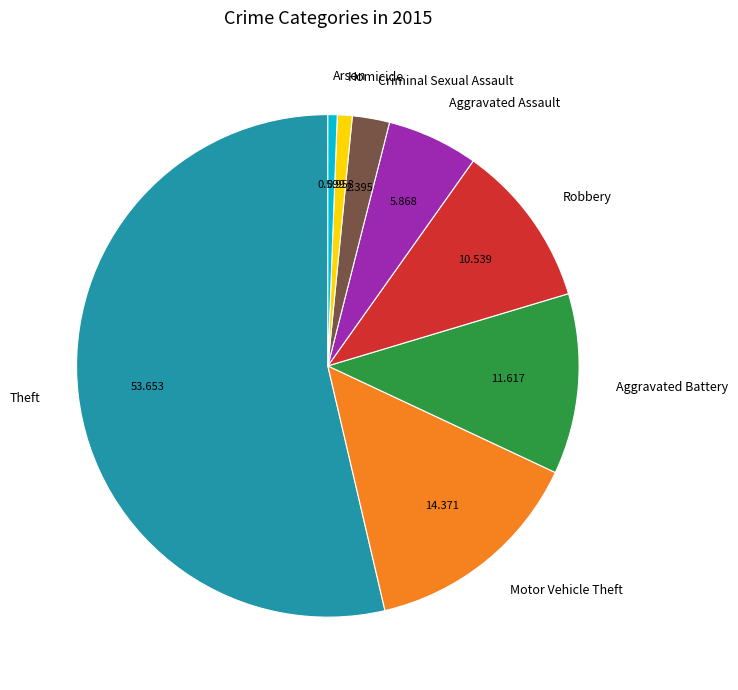

What is the largest slice in the pie chart?

Theft